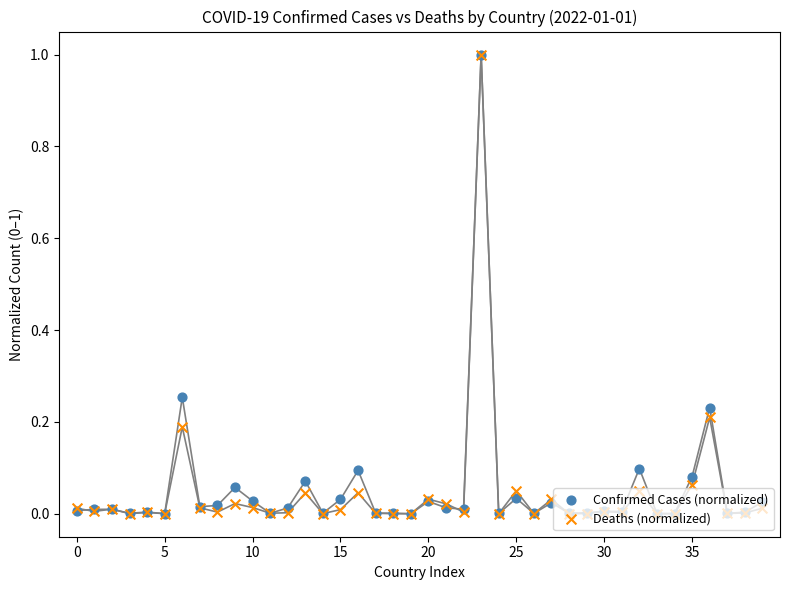

What are all the series names shown in the legend?

Confirmed Cases (normalized), Deaths (normalized)